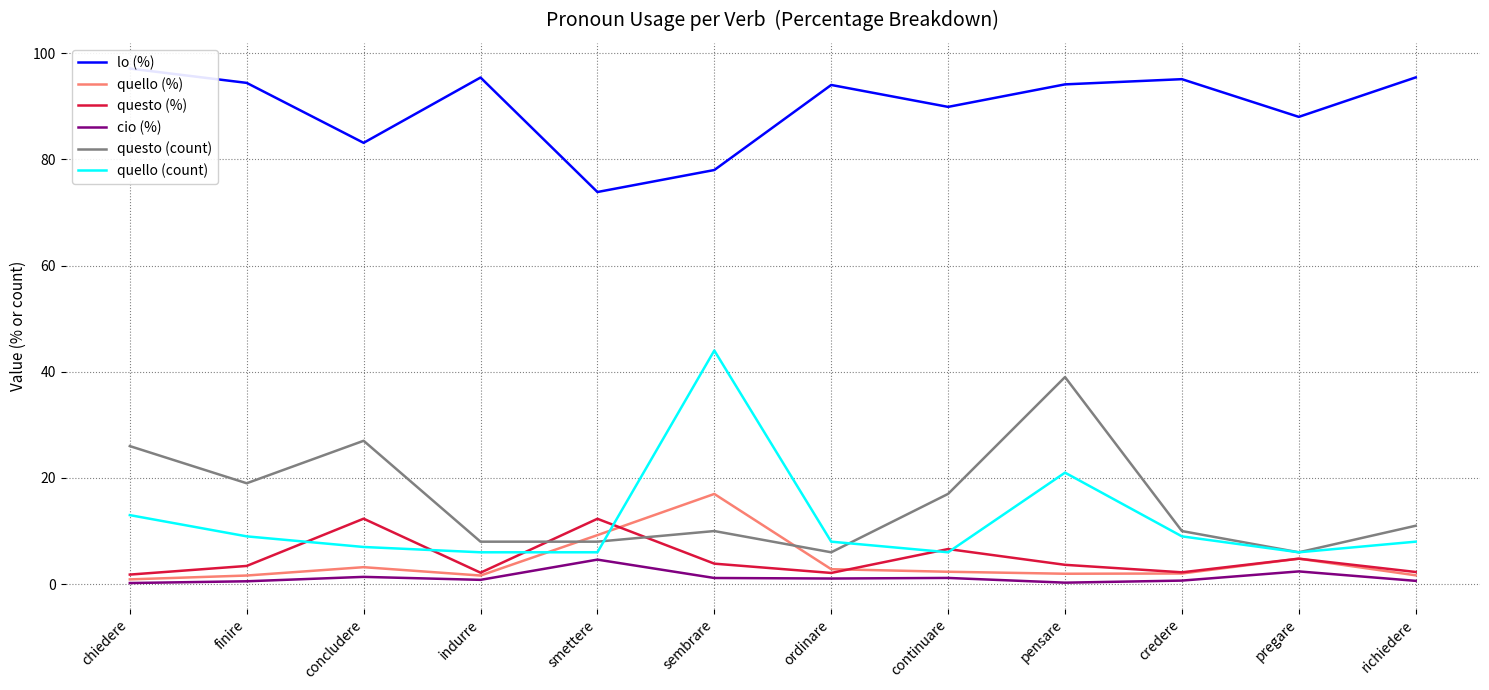

How many lines are shown in the chart?

6